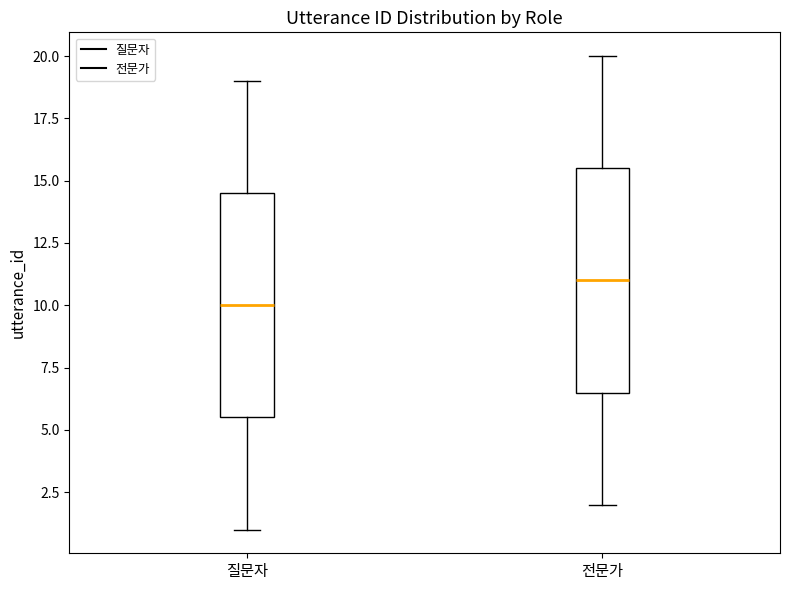

Reading left to right, transcribe this box plot: for each box, give where its median line is, the range the box spans, and where its two whiskers end, as read against the y-axis. The values are not printed on the chart, so give them approximately, as read against the axis.

질문자: median 10.0, box 5.5 to 14.5, whiskers 1.0 to 19.0
전문가: median 11.0, box 6.5 to 15.5, whiskers 2.0 to 20.0